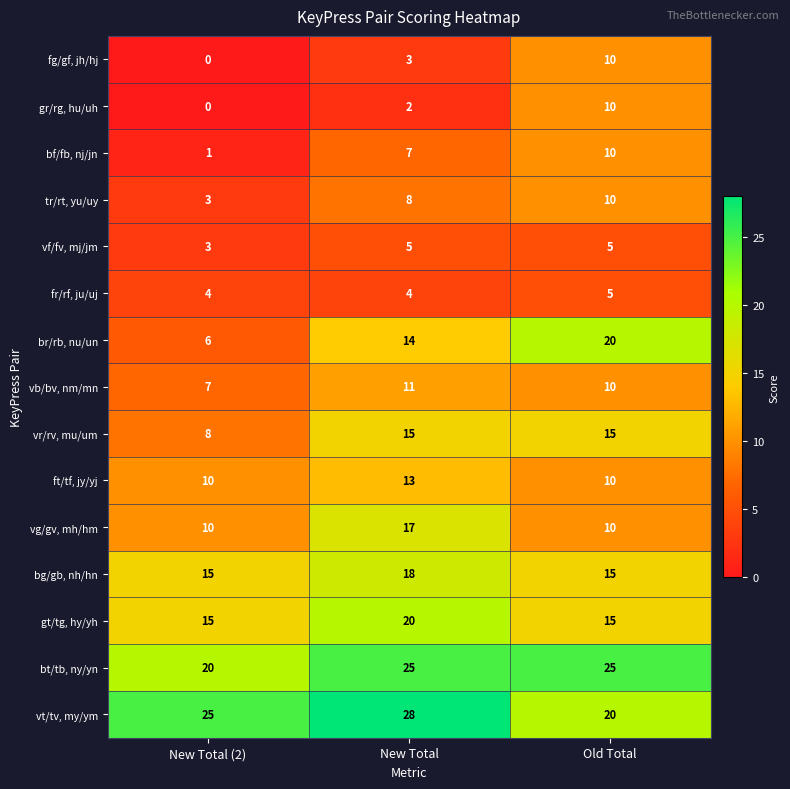

True or false: tr/rt, yu/uy has a value of 10 at Old Total.

True